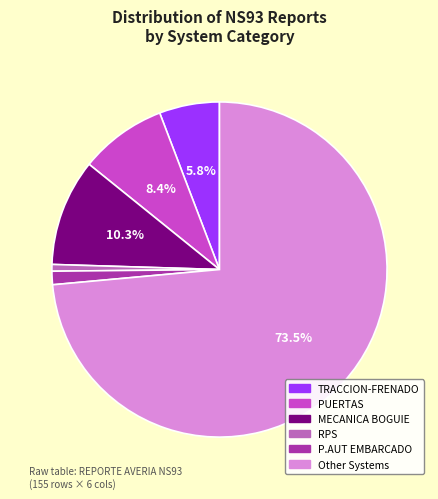

Is there any slice that represents more than half of the pie?

Yes